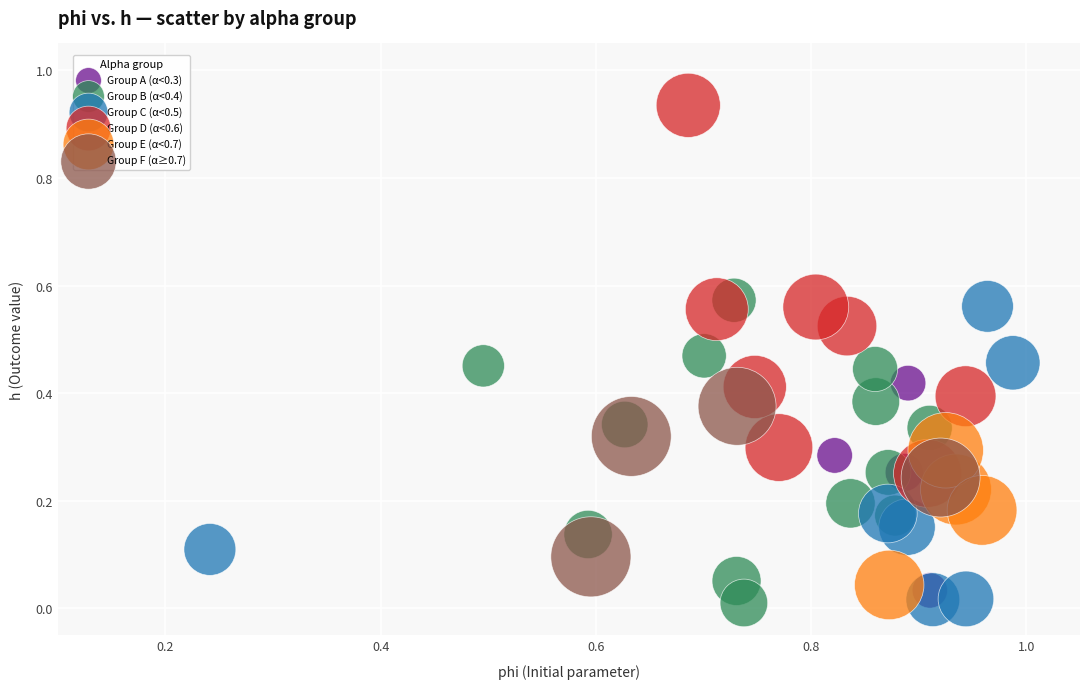

Which series has the largest Y range (max minus min)?

Group D (α<0.6)